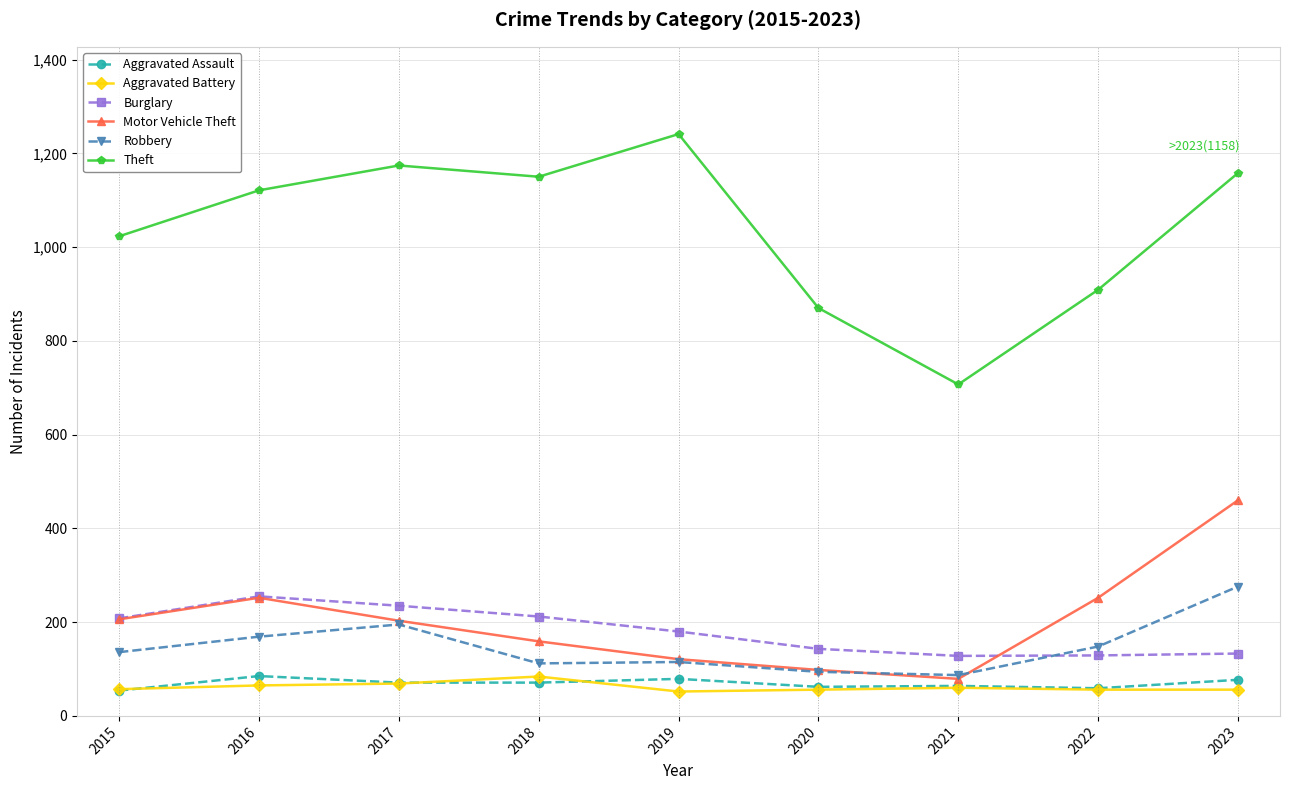

At how many categories does at least one series exceed 1094?

5